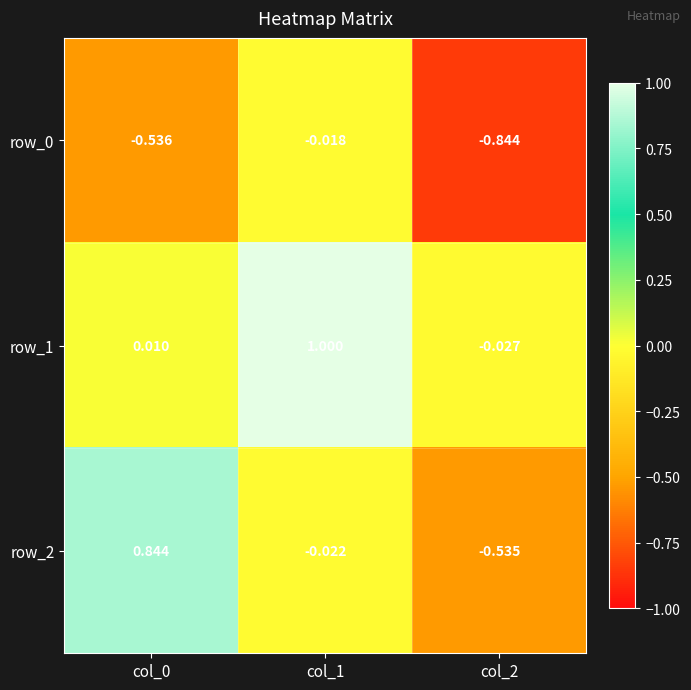

How many negative values does the row_2 series have?

2